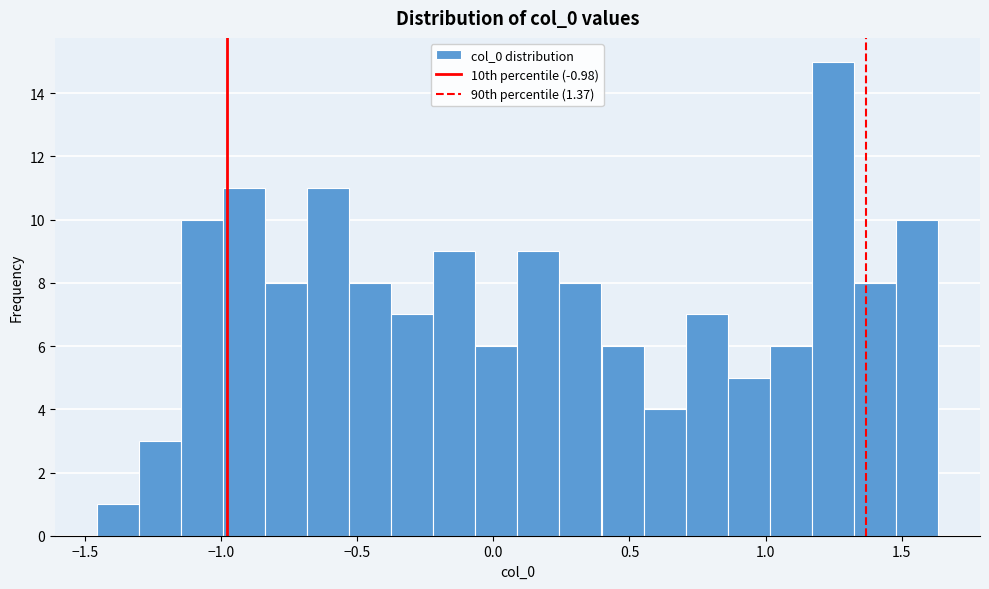

Read against the x-axis, roughly where is the centre of the tallest bar?

1.25